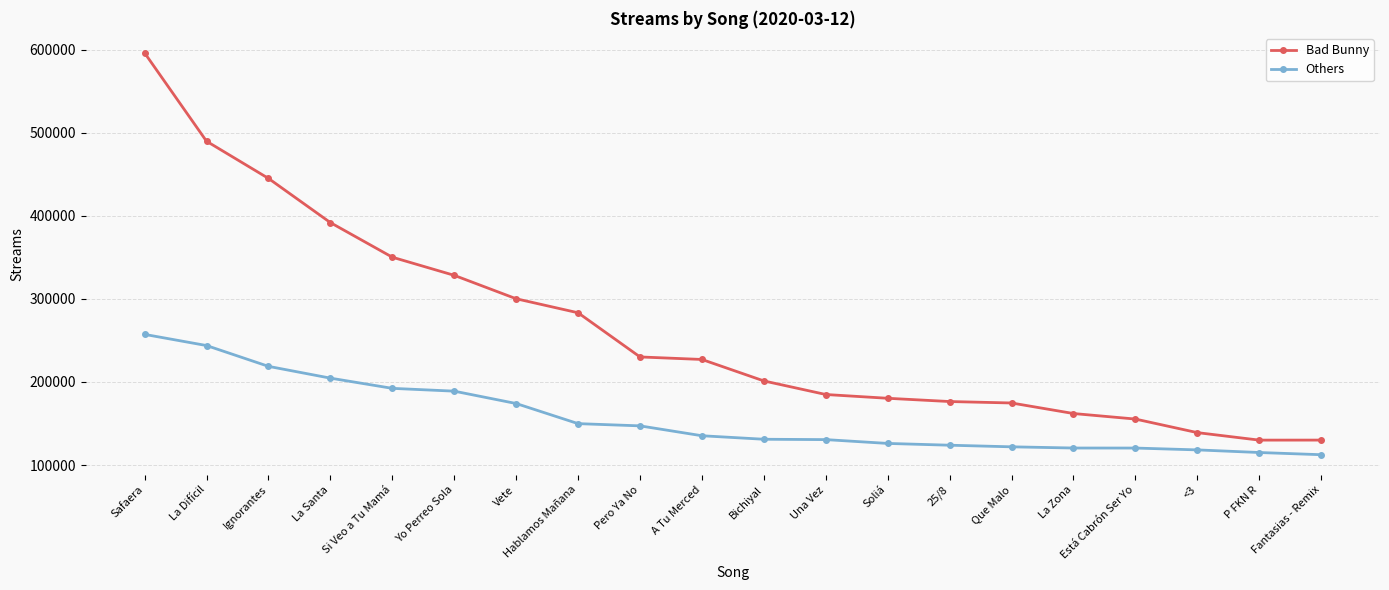

Which series has the widest spread of values?

Bad Bunny